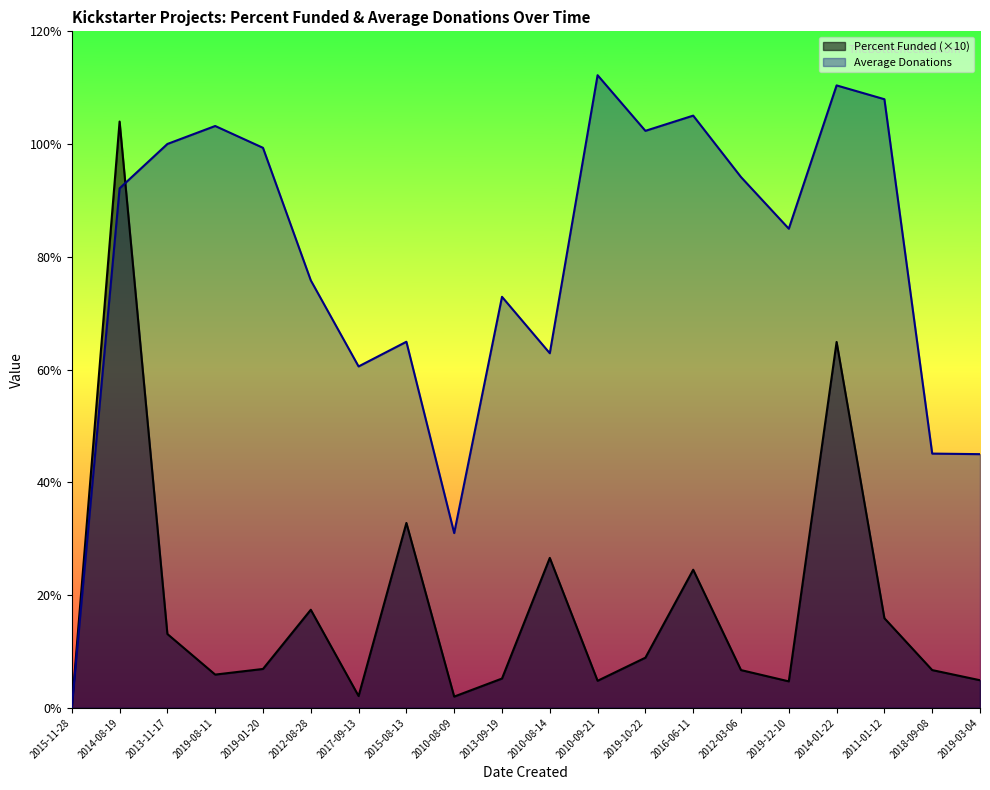

What is the highest value of the Percent Funded series?

104.0